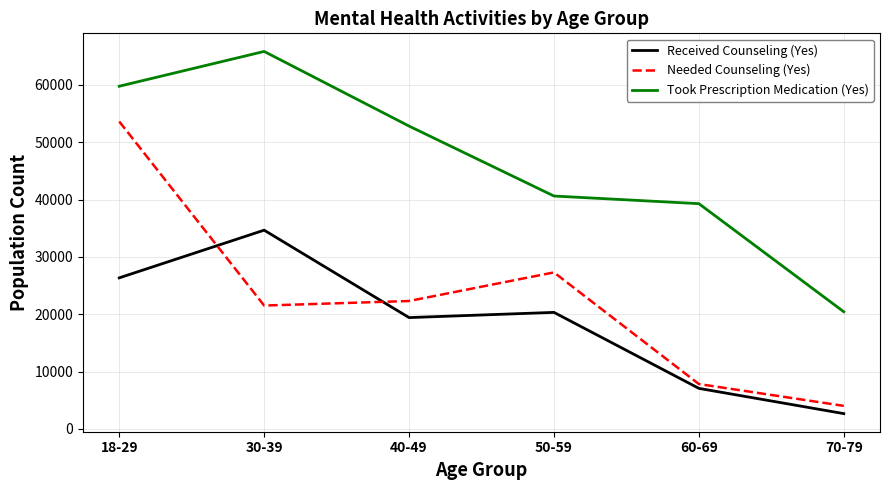

What is the maximum value for Took Prescription Medication (Yes)?

65834